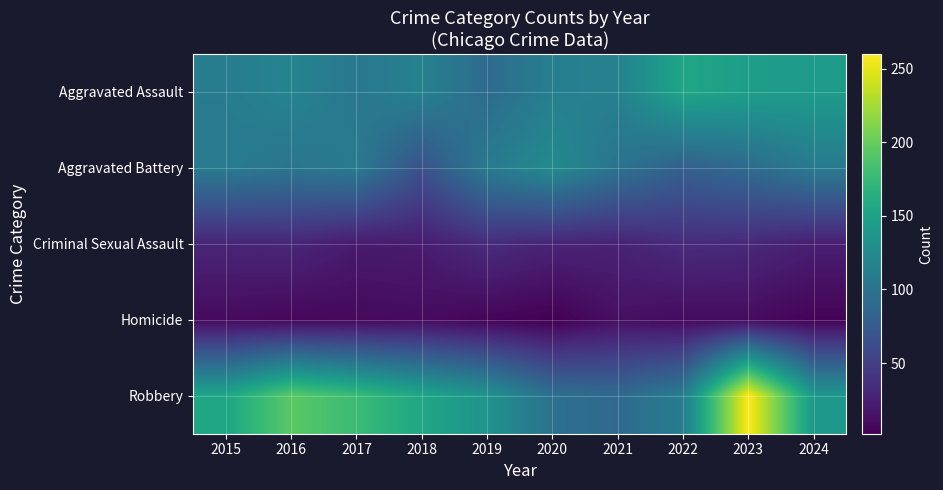

Rank the series by their maximum value, from lowest to highest.

Homicide, Criminal Sexual Assault, Aggravated Battery, Aggravated Assault, Robbery